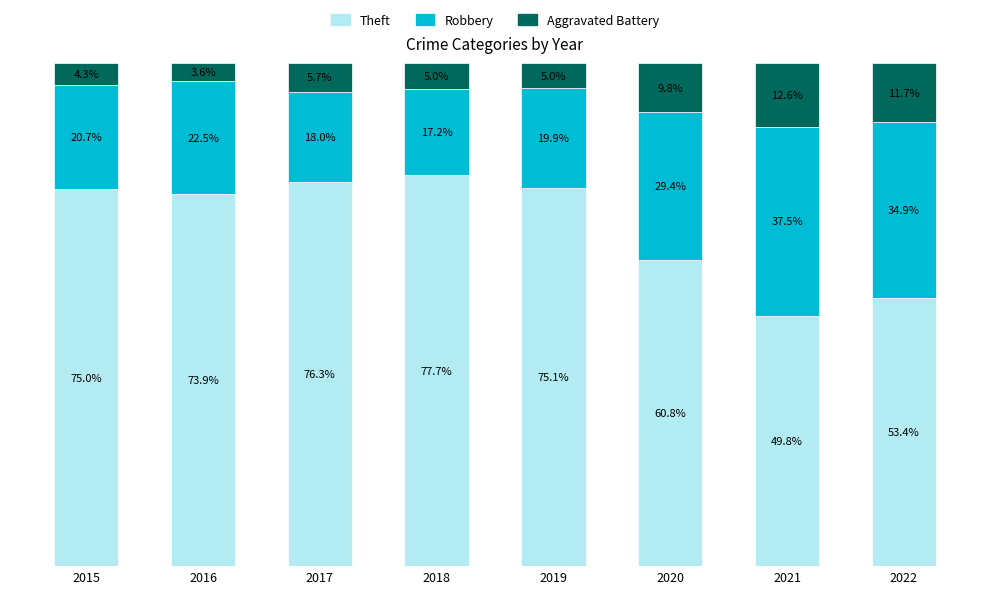

Rank the categories by Theft value from lowest to highest.

2021, 2022, 2020, 2016, 2015, 2019, 2017, 2018